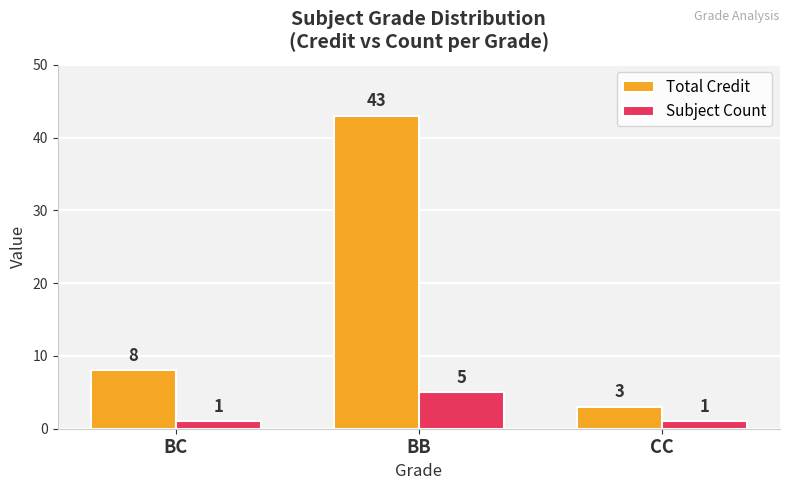

The value of Total Credit at BC is 8. True or false?

True